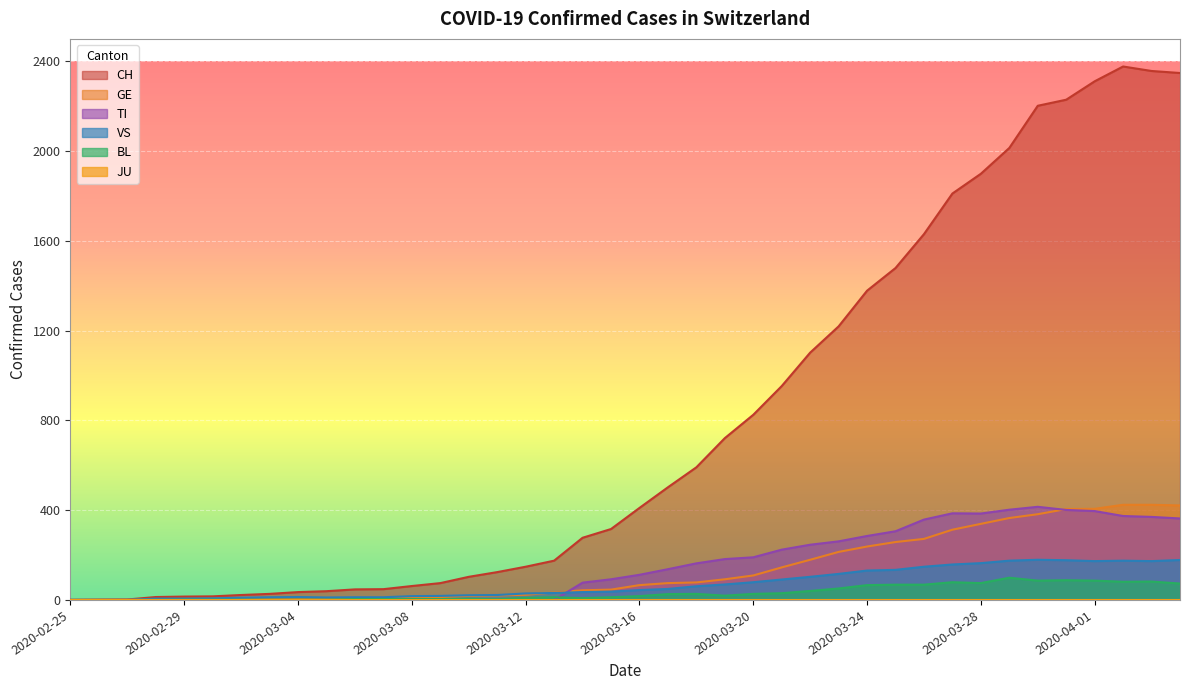

Which series has the largest total across all categories?

CH